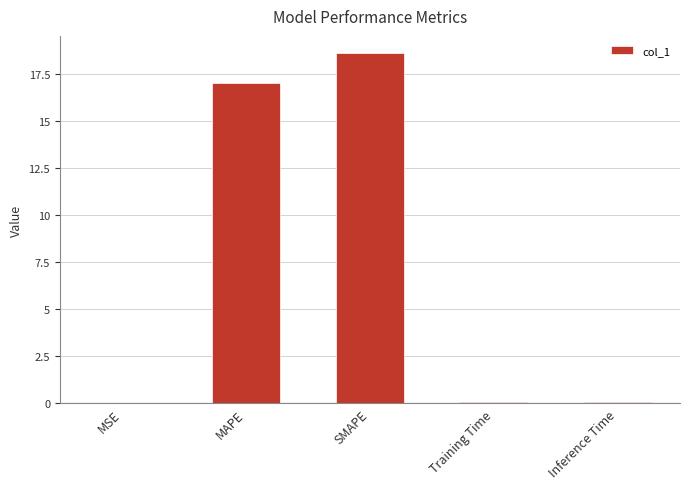

What is the approximate value at MAPE?

17.0